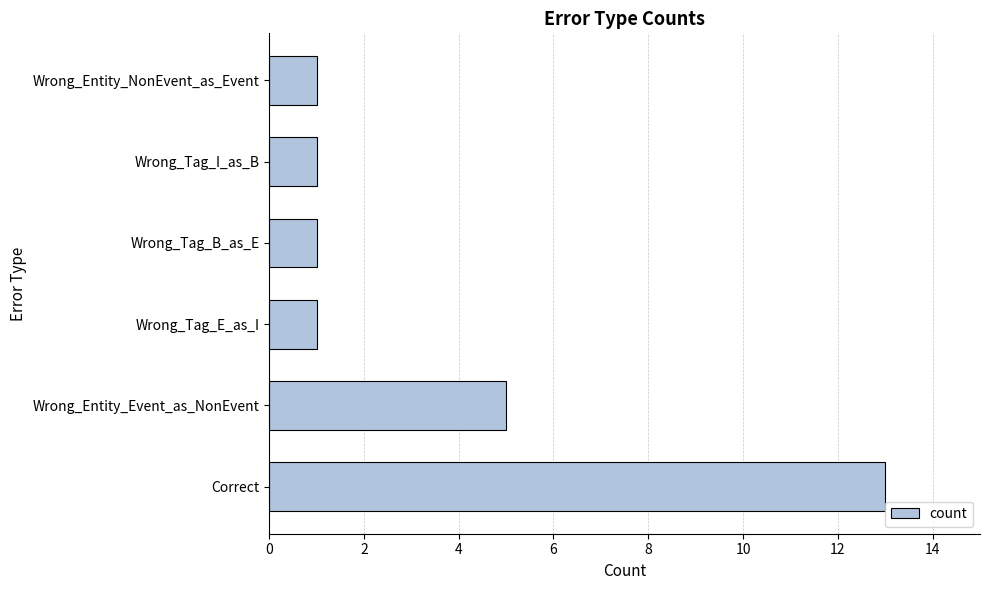

Are the bars grouped side by side (vs. stacked)?

No